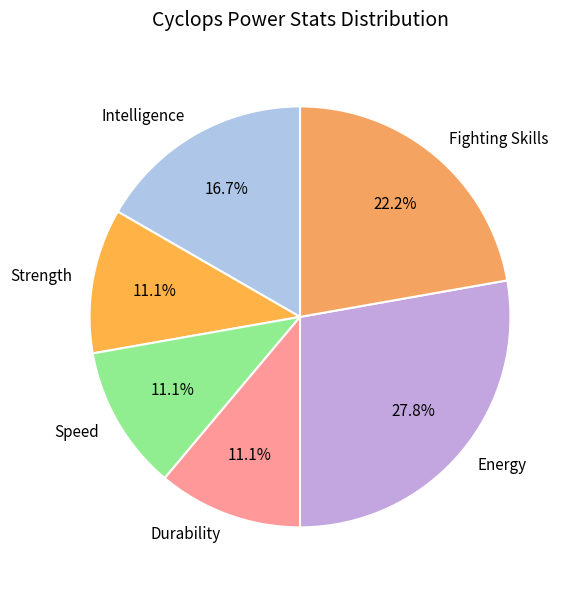

Count the number of slices in the pie.

6